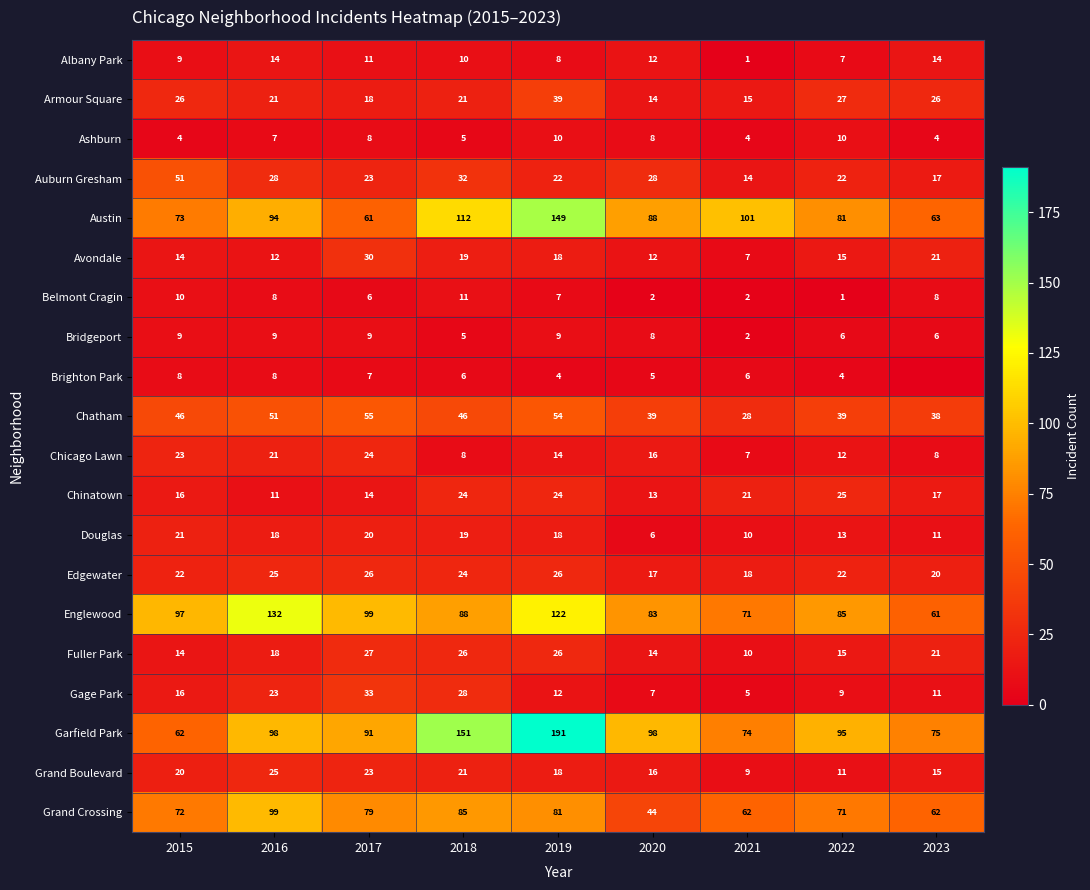

Which series changed the most between 2020 and 2021?

Garfield Park